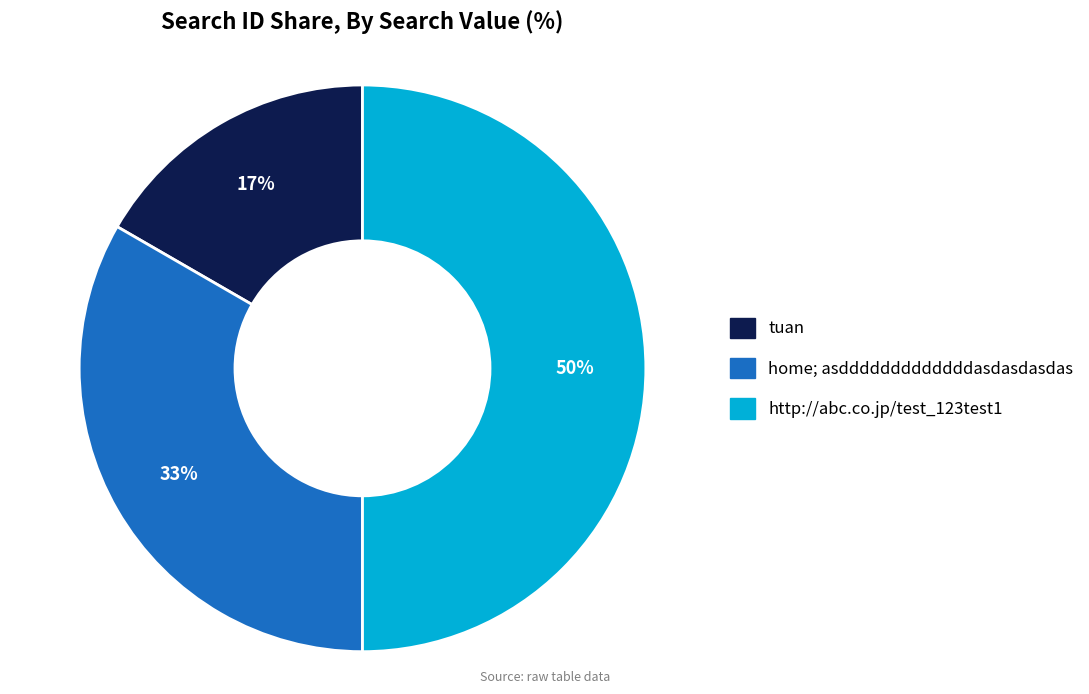

What is the ratio of the value at http://abc.co.jp/test_123test1 to the value at home; asdddddddddddddasdasdasdas?

1.5